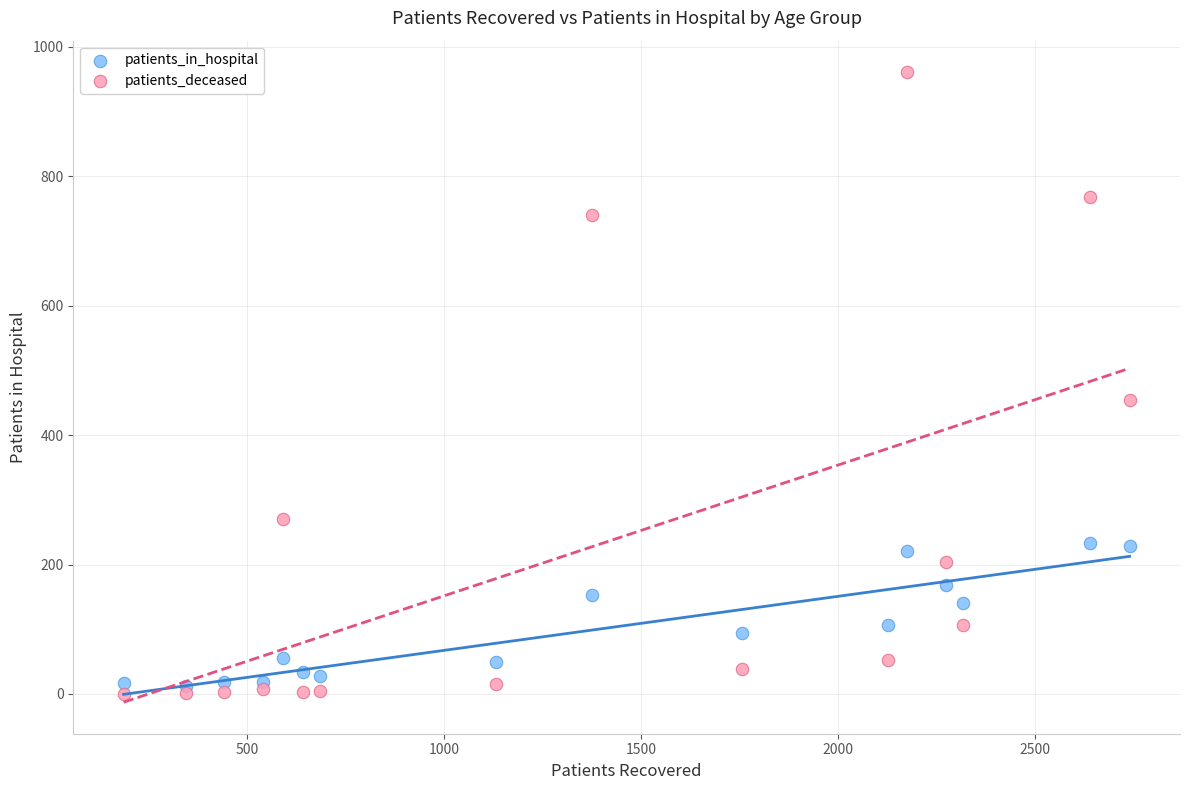

In the patients_deceased series, what Y value is closest to 480?

454